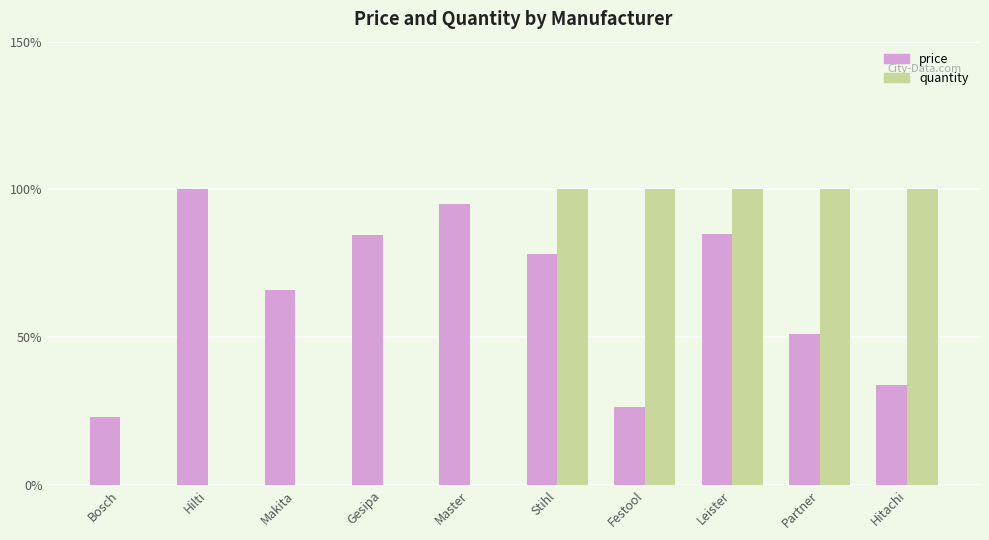

Are the bars horizontal?

No